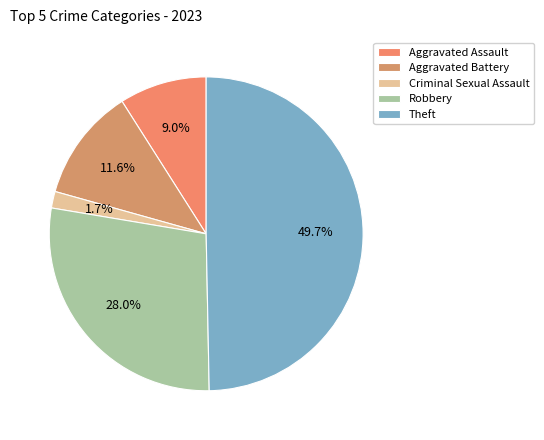

How much of the chart is everything except Aggravated Assault?

91.0%